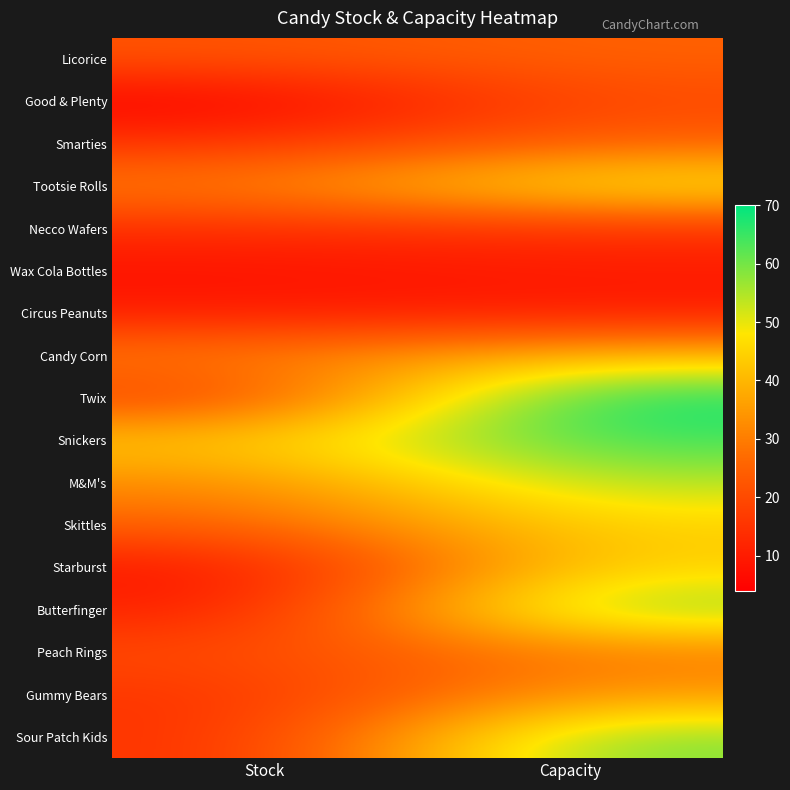

What is the total value across all series at Stock?

317